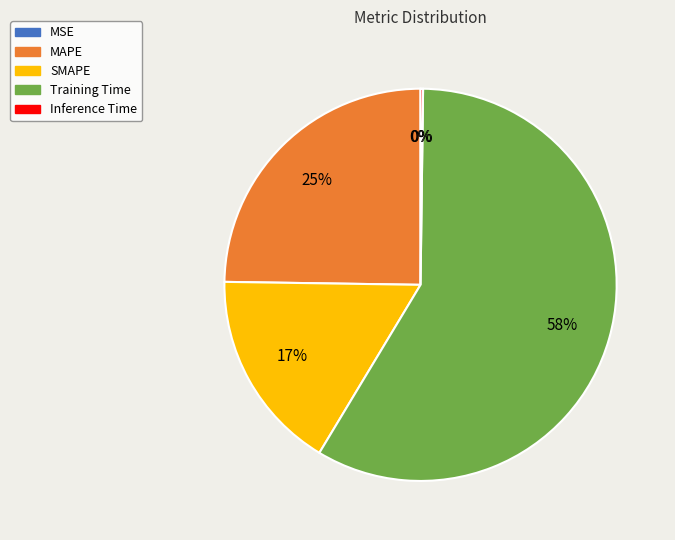

The Training Time slice represents 58% of the pie. True or false?

True